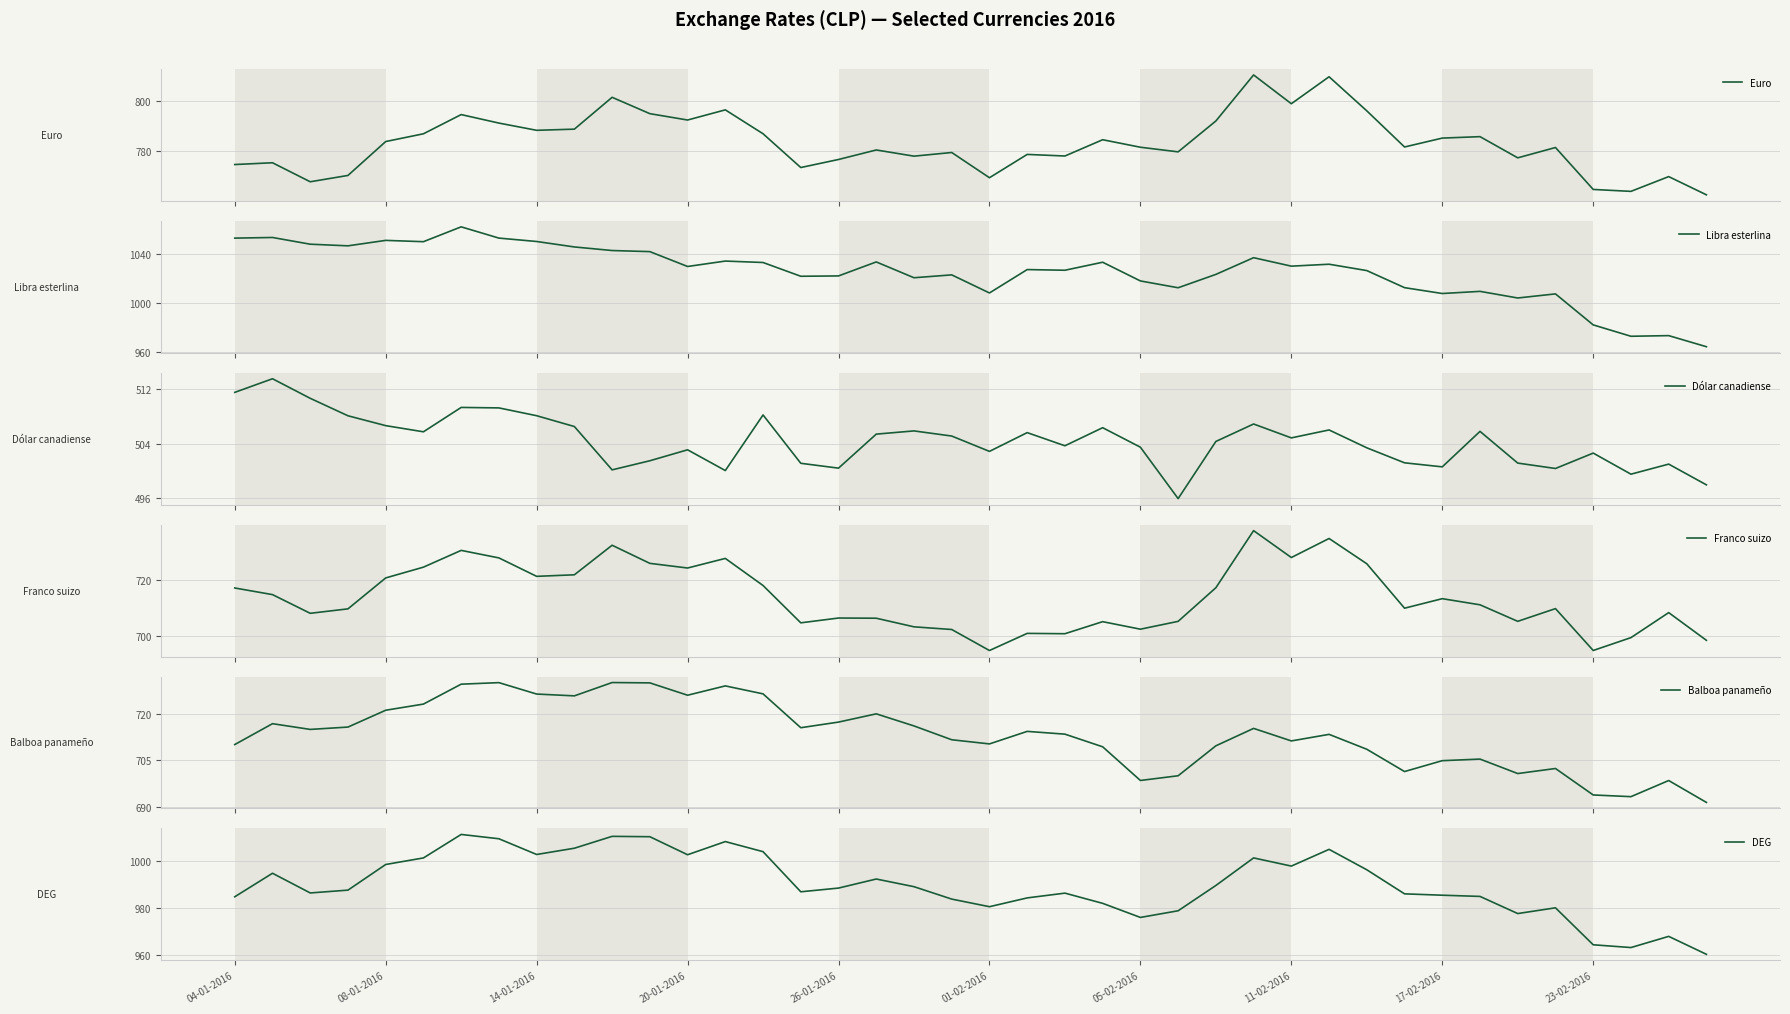

What is the maximum value for Euro?

810.7